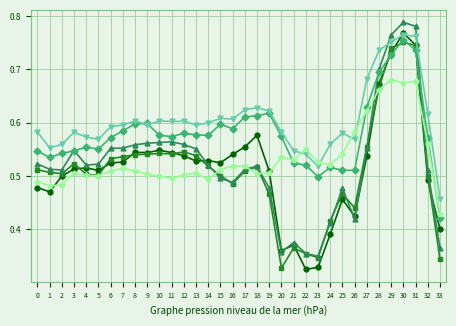

What is the total value across all series at 19?

3.2